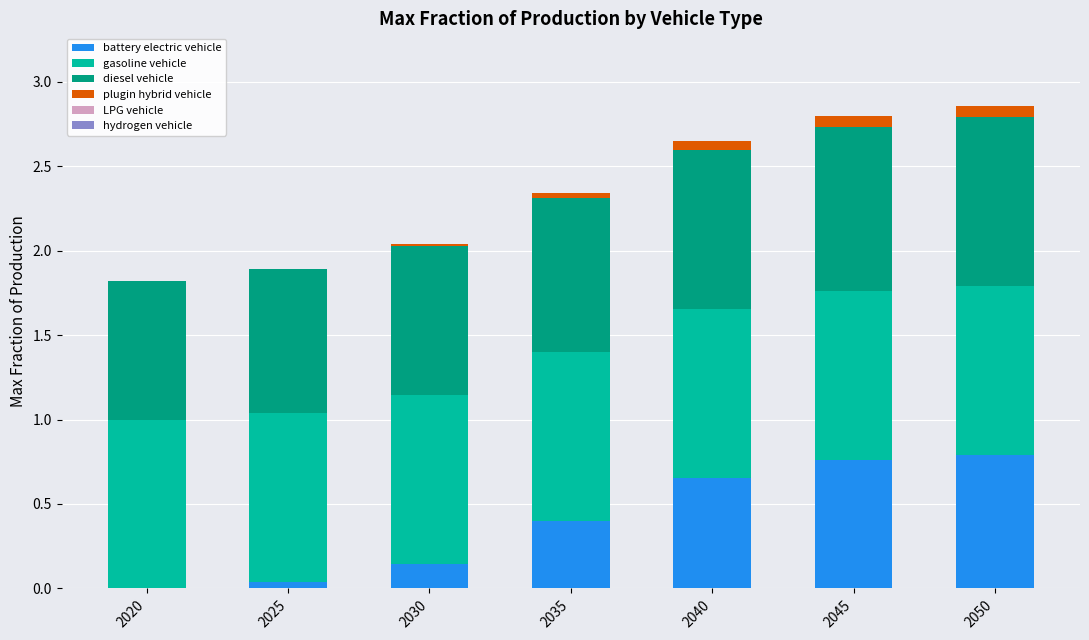

What is the sum of all battery electric vehicle values?

2.8